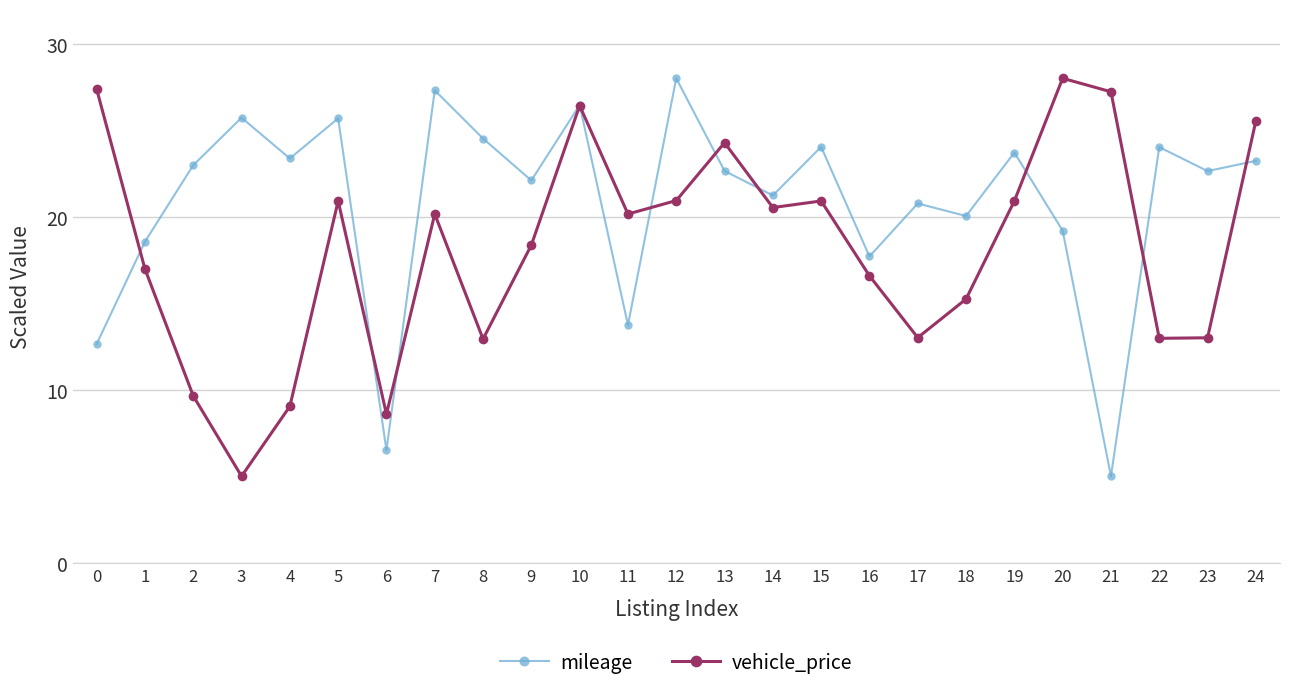

What is the difference between the highest and lowest values at 0?

14.7